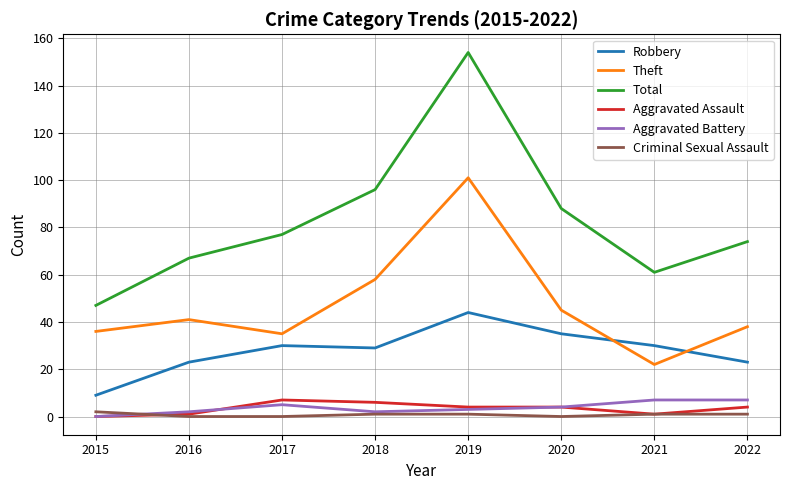

What is the maximum value shown in the chart?

154